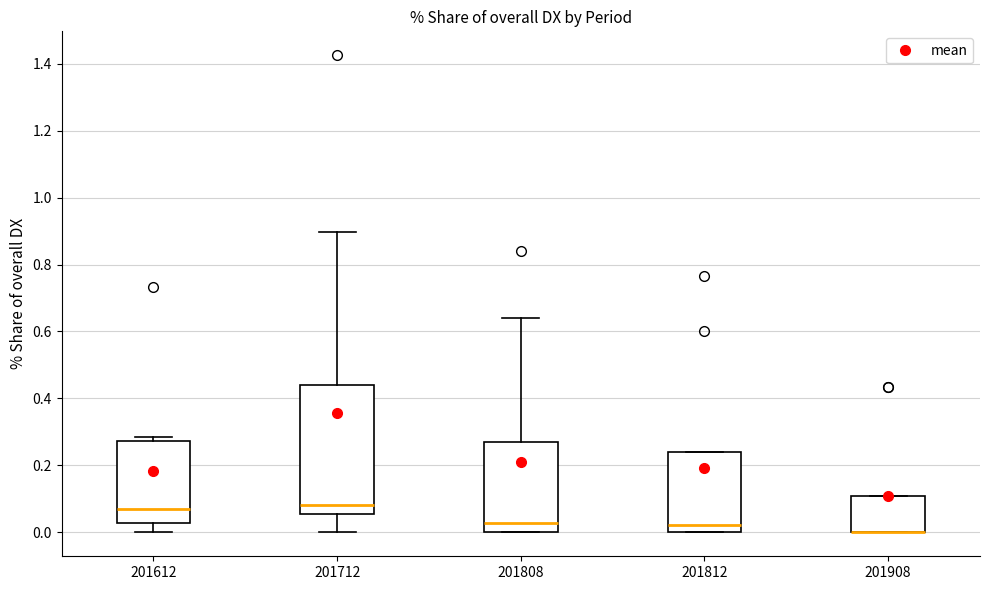

Reading left to right, transcribe this box plot: for each box, give where its median line is, the range the box spans, and where its two whiskers end, as read against the y-axis. The values are not printed on the chart, so give them approximately, as read against the axis.

201612: median 0.08, box 0.02 to 0.28, whiskers 0.00 to 0.28 (just above the box's upper edge)
201712: median 0.08, box 0.06 to 0.44, whiskers 0.00 to 0.90
201808: median 0.02, box 0.00 to 0.28, whiskers 0.00 to 0.64
201812: median 0.02, box 0.00 to 0.24, whiskers 0.00 to 0.24
201908: median 0.00 (drawn on the box's lower edge), box 0.00 to 0.10, whiskers 0.00 to 0.10